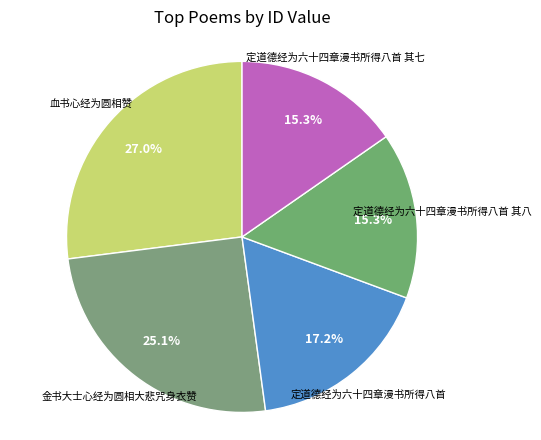

How many segments does this pie chart have?

5